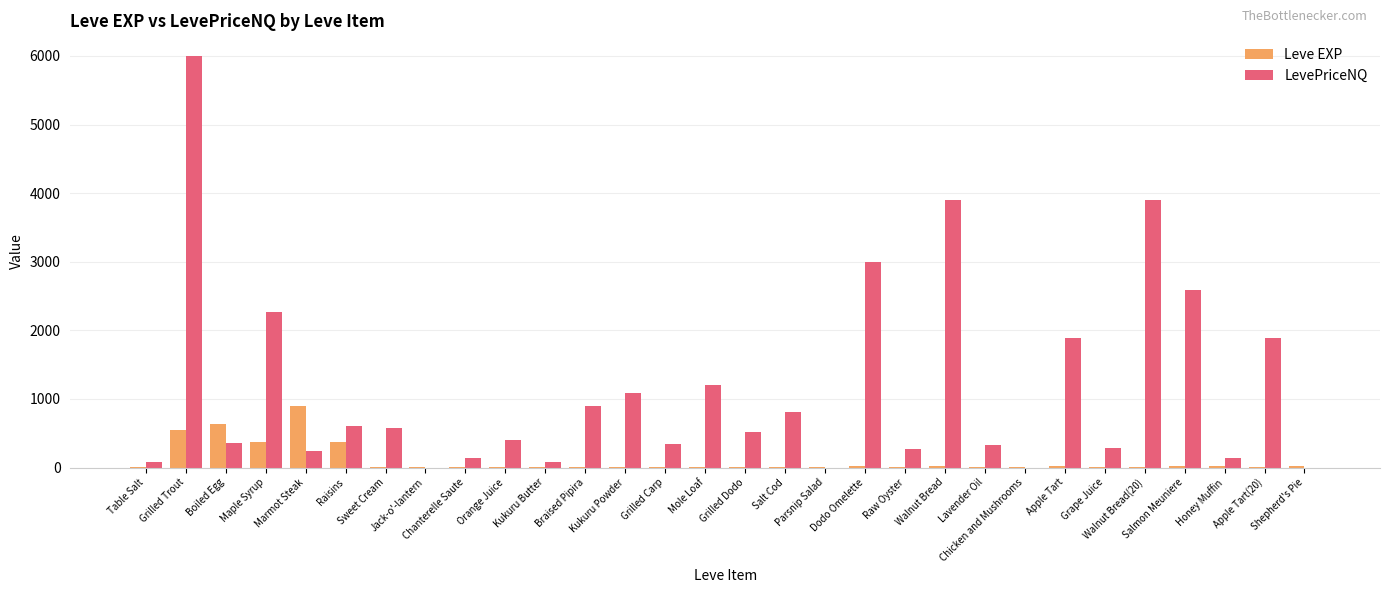

What is the approximate value of Leve EXP at Honey Muffin?

22.0